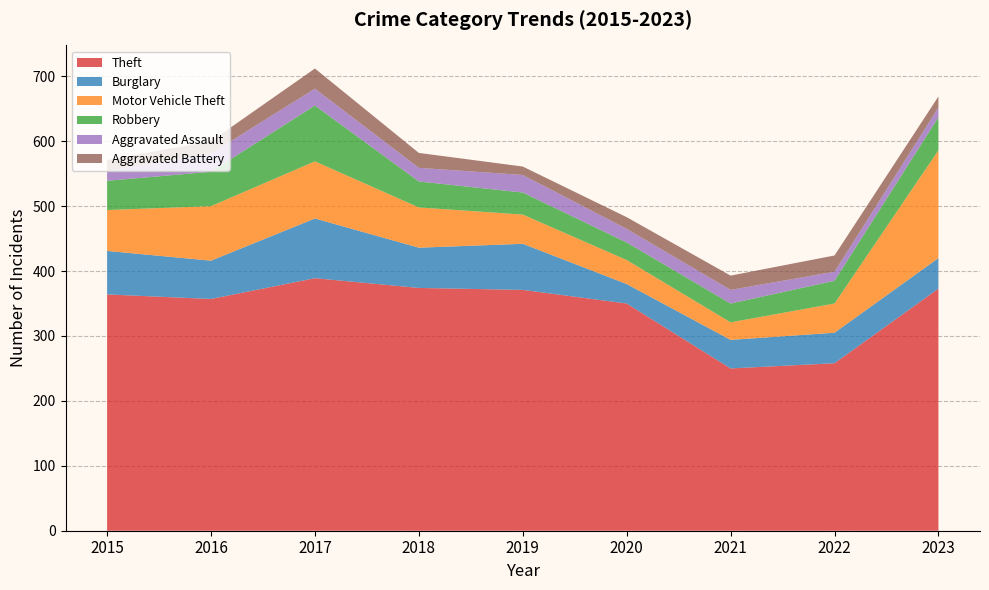

Reading left to right, what are all the values shown in this chart?

Theft: 364	357	389	374	371	350	250	258	373
Burglary: 67	59	92	62	71	30	44	47	47
Motor Vehicle Theft: 63	84	88	62	45	37	27	45	166
Robbery: 45	53	86	40	34	27	29	35	51
Aggravated Assault: 15	28	26	21	27	21	21	14	15
Aggravated Battery: 17	19	31	23	13	18	22	25	17